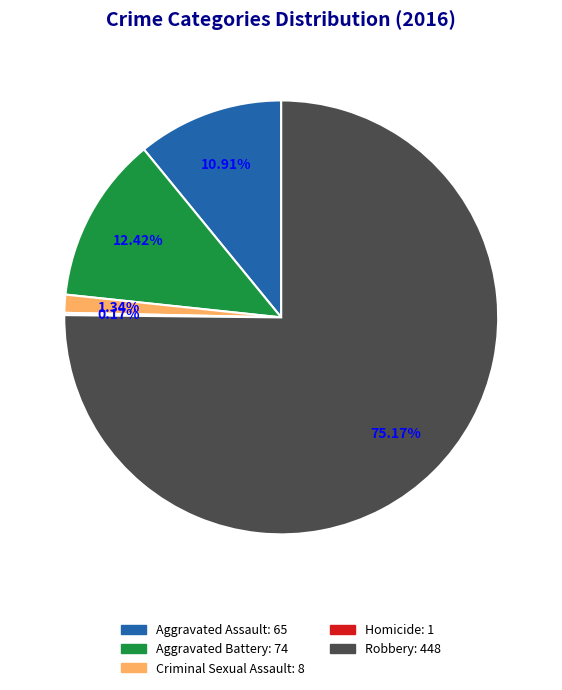

Between Aggravated Battery and Aggravated Assault, which is larger?

Aggravated Battery